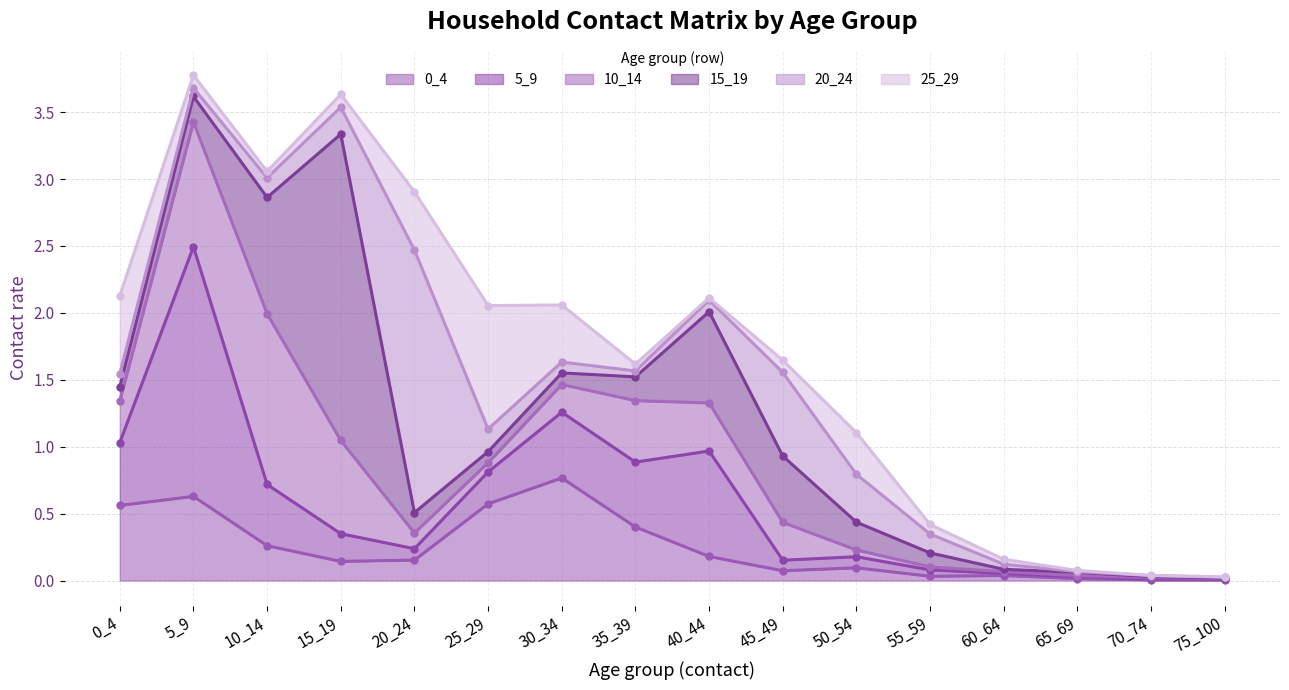

The 10_14 series shows 0.3 at 30_34. True or false?

False